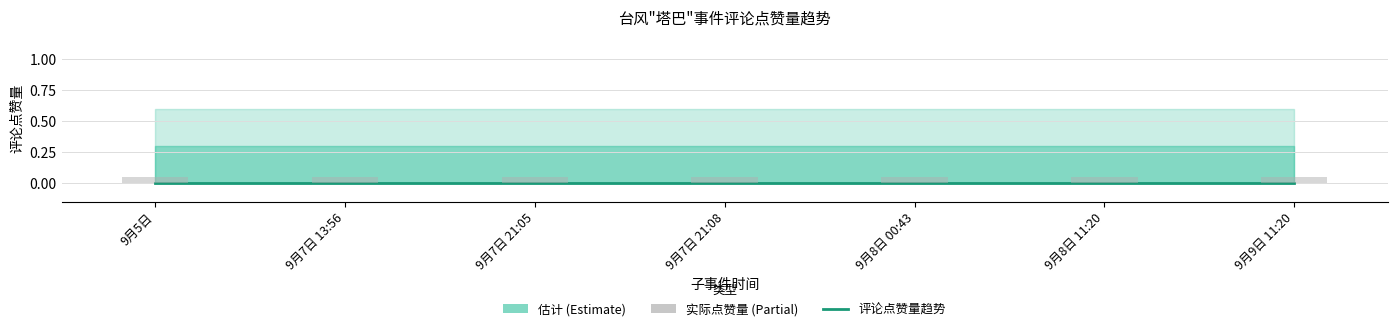

What is the label of the 4th bar from the left?

9月7日 21:08